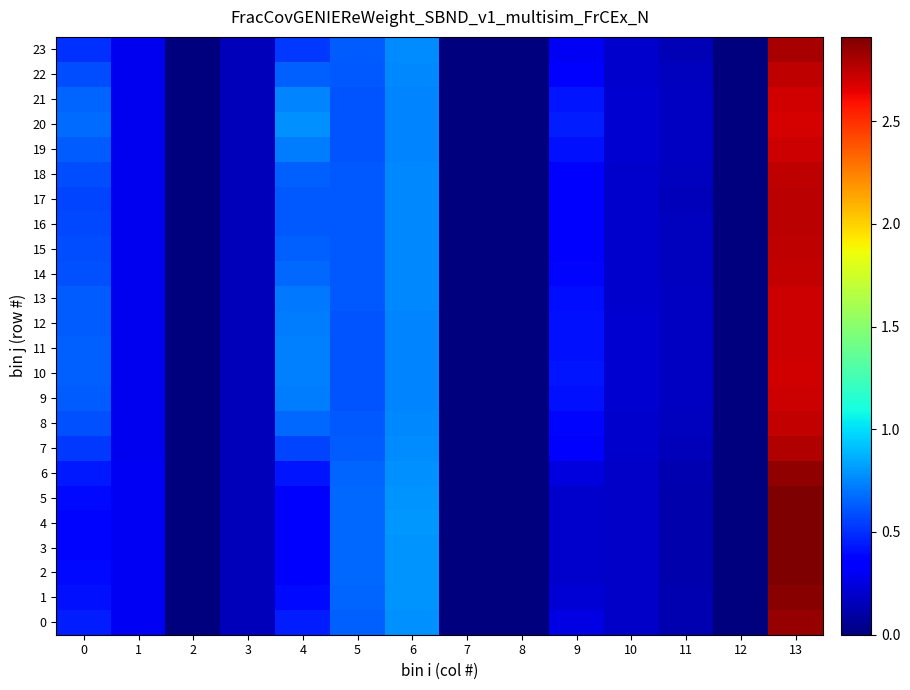

At 7, list the series in order from smallest to largest.

0, 1, 2, 3, 4, 5, 6, 7, 8, 9, 10, 11, 12, 13, 14, 15, 16, 17, 18, 19, 20, 21, 22, 23